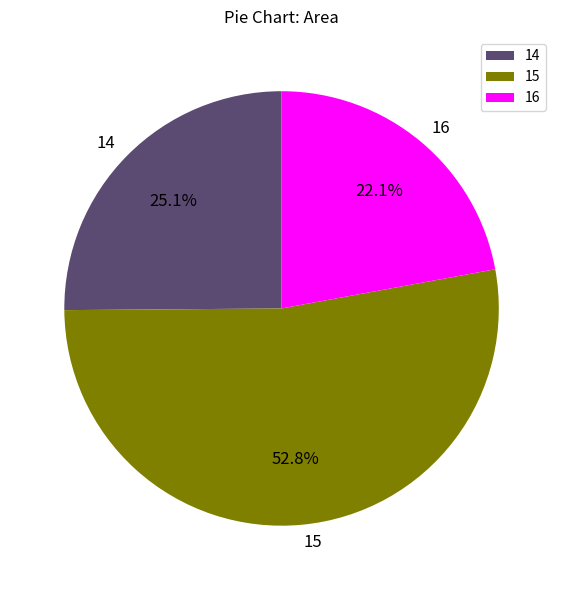

What percentage is the 14 slice, to the nearest percent?

25%